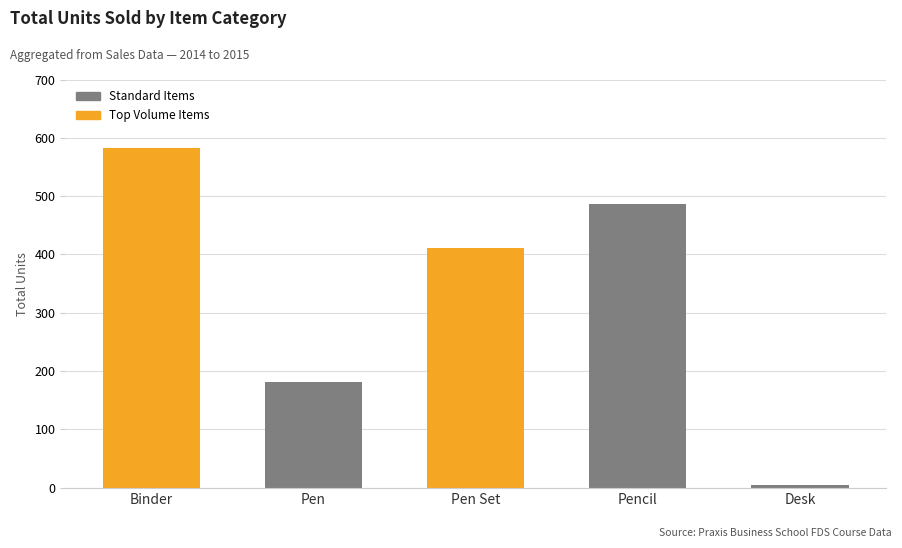

How many bars are there in total?

5